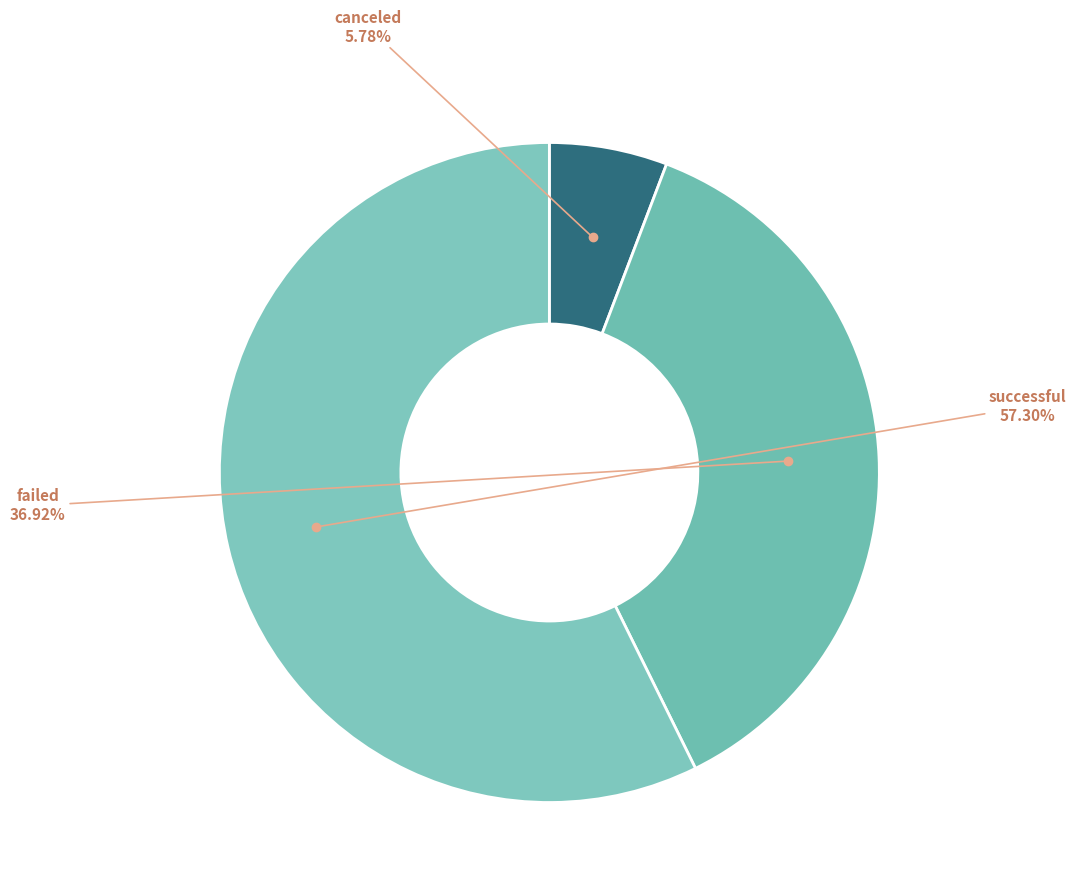

What portion of the pie excludes canceled?

94.2%